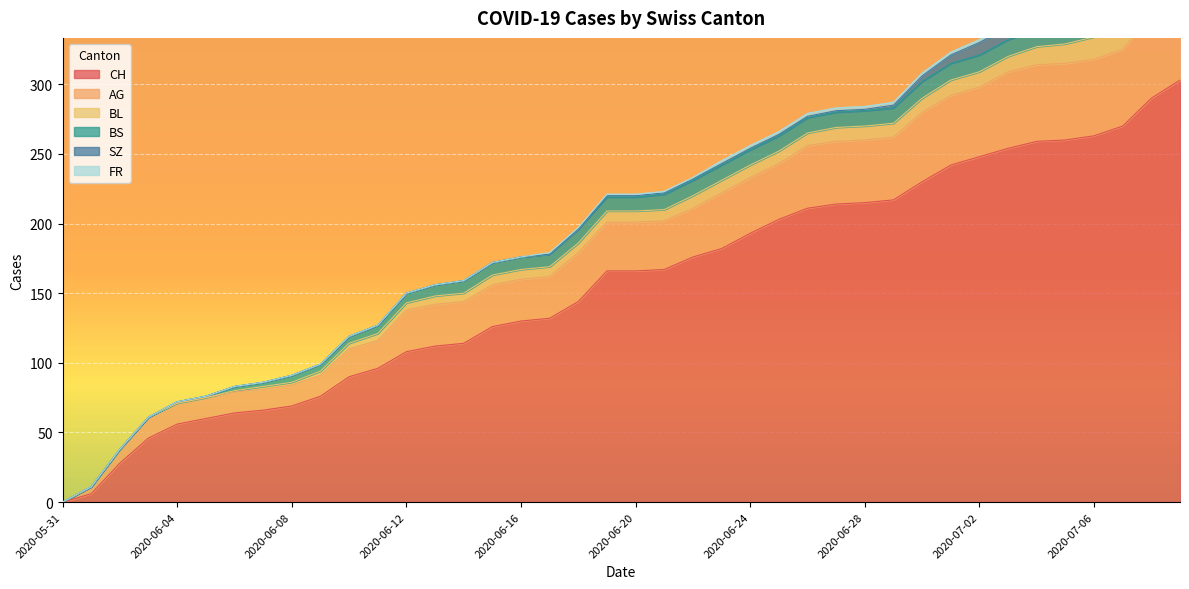

What is the total value across all series at 2020-07-09?

424